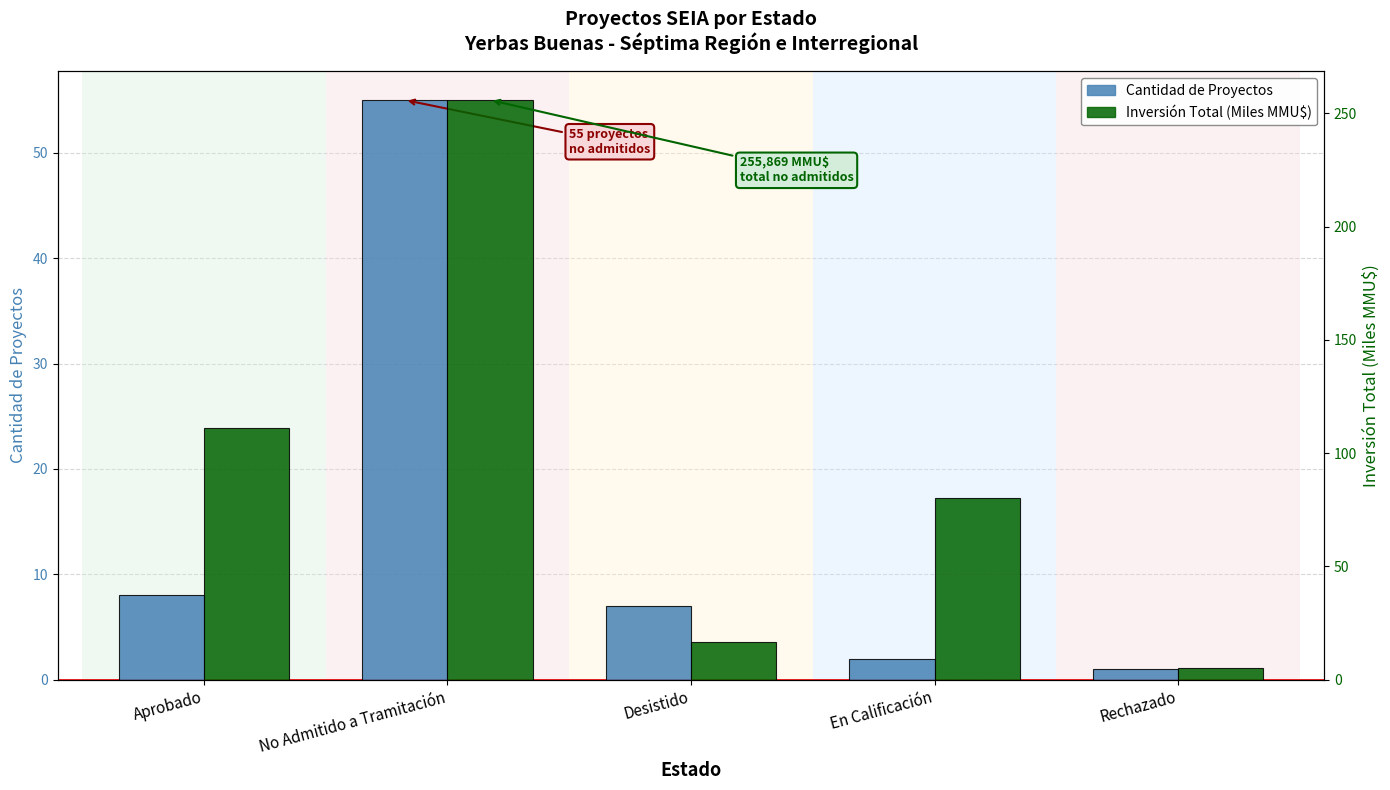

What position from the left is Desistido?

3